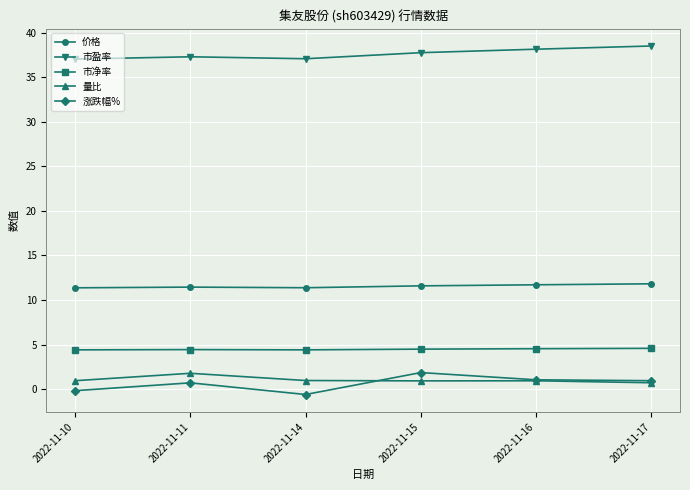

What are all the series names shown in the legend?

价格, 市盈率, 市净率, 量比, 涨跌幅%